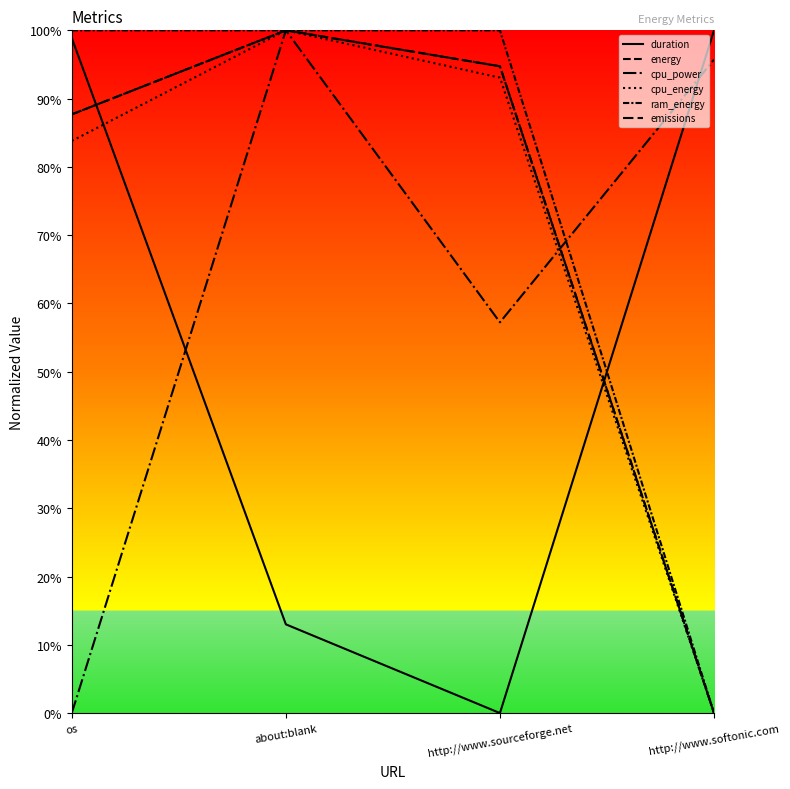

Between http://www.sourceforge.net and os, which is larger?

os